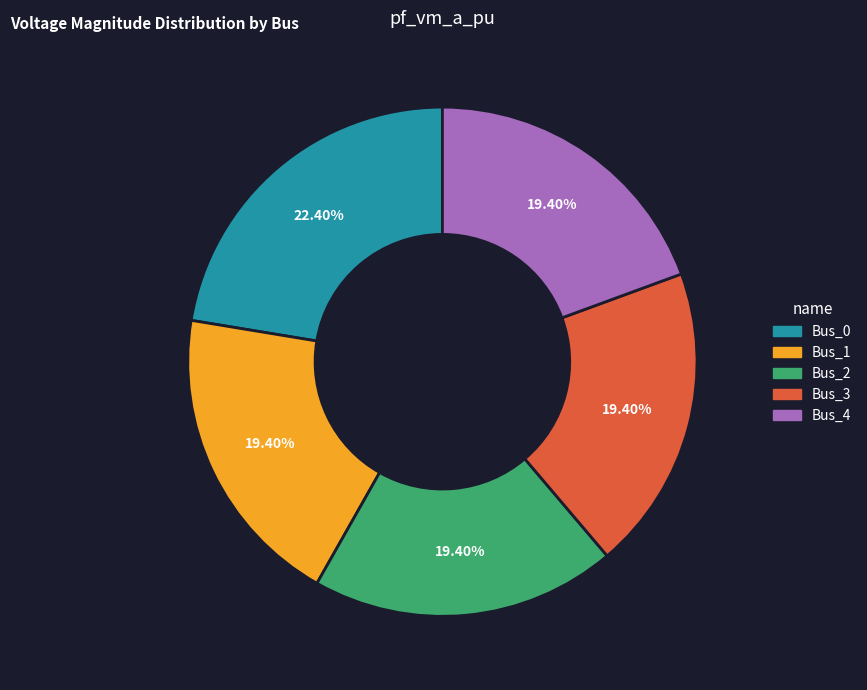

Is there any slice that represents more than half of the pie?

No